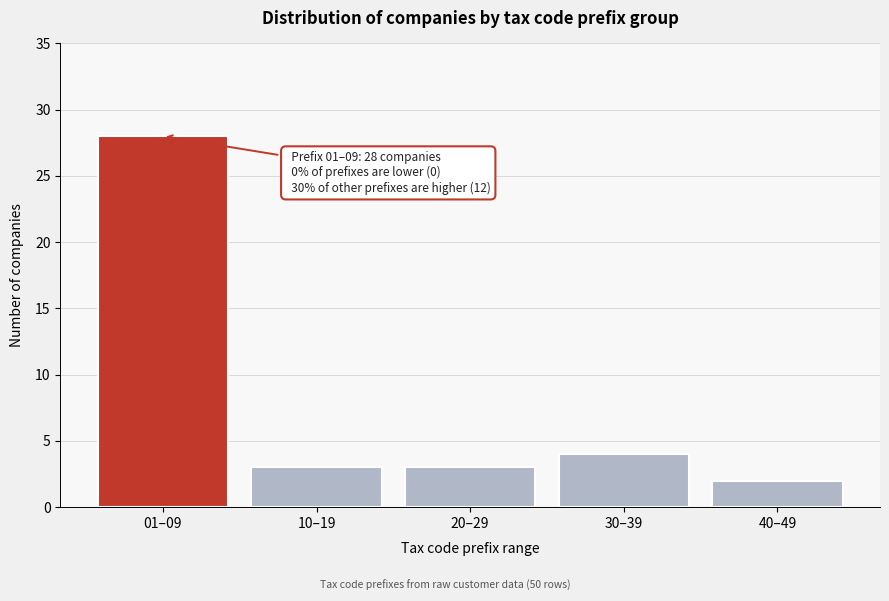

Reading left to right, extract all data points from this chart.

28	3	3	4	2